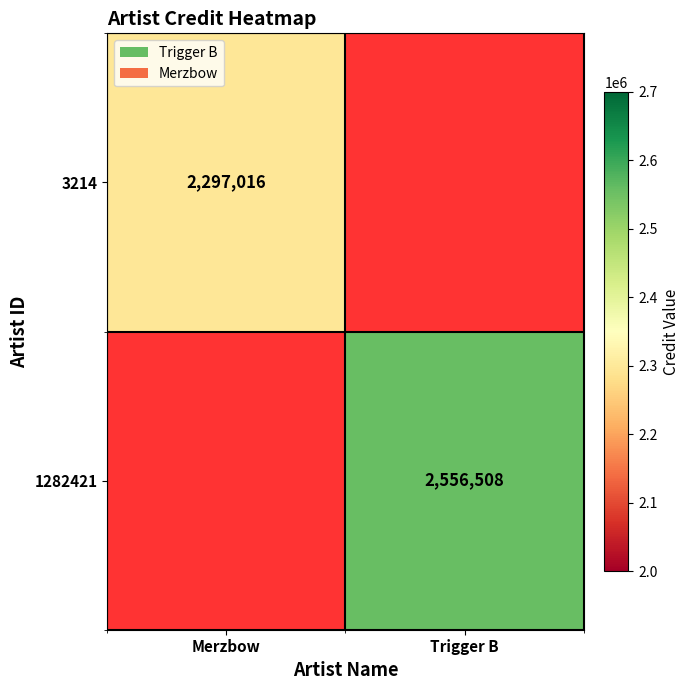

How many series are shown in this chart?

2